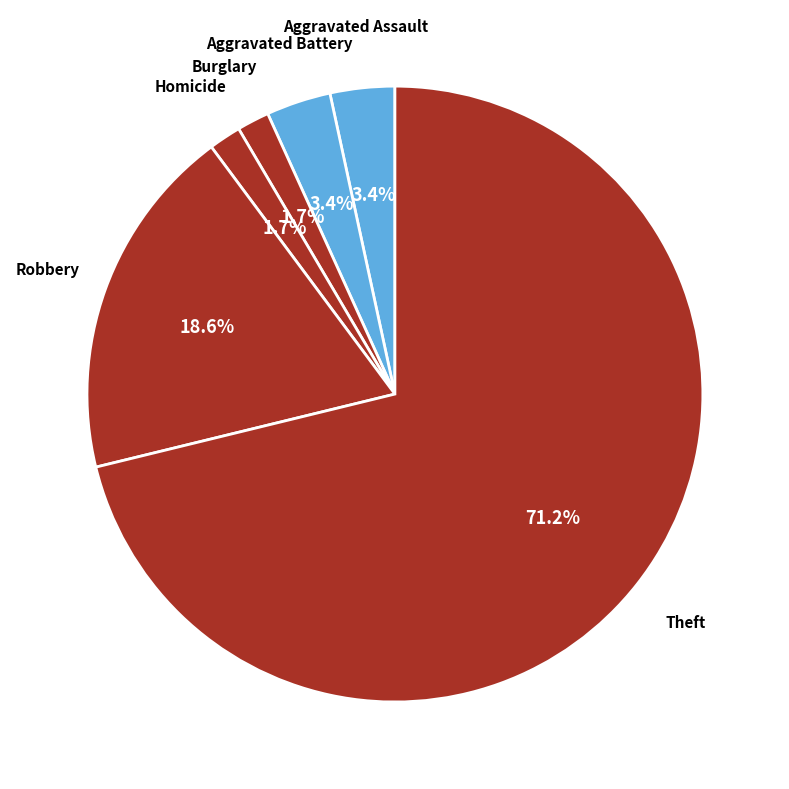

To the nearest percent, what is the difference between the Burglary and Aggravated Battery slice percentages?

2%